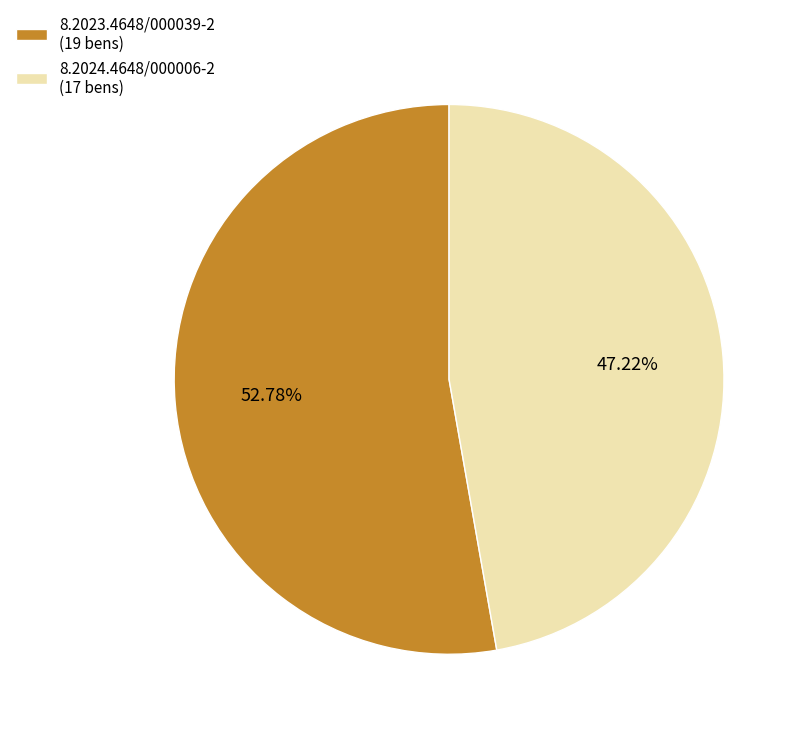

Does 8.2024.4648/000006-2 account for over 50% of the chart?

No